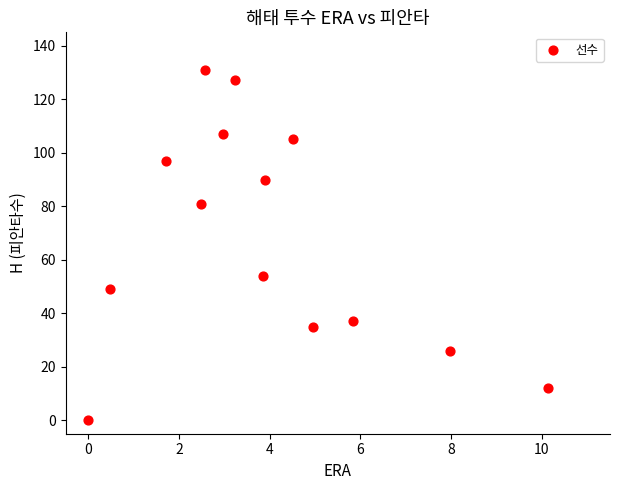

What Y value in the scatter plot is closest to 65?

54